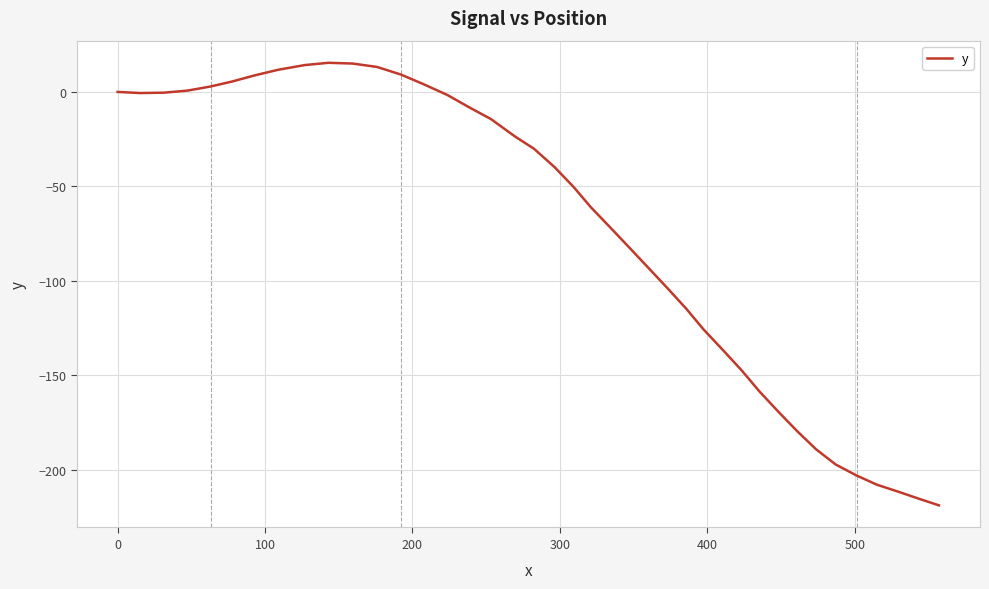

What is the greatest value displayed?

15.4